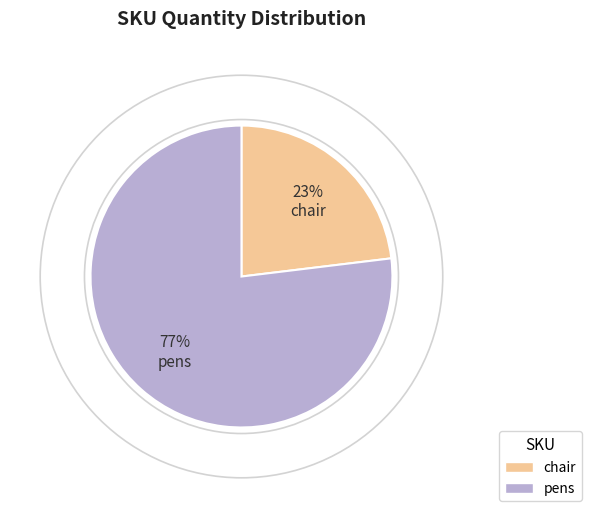

Which category has the biggest portion of the pie?

pens